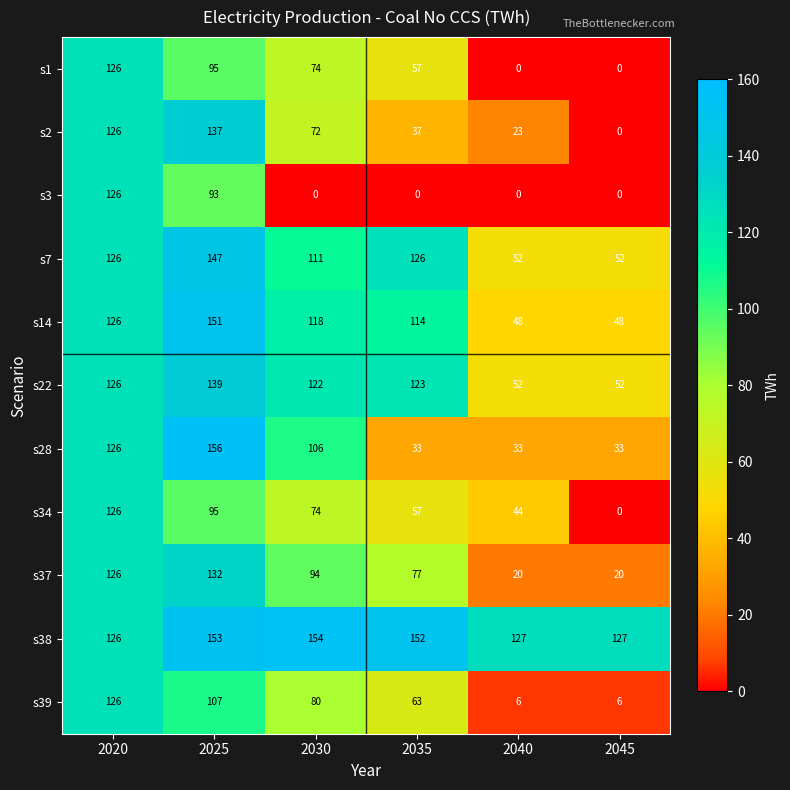

What is the greatest value displayed?

156